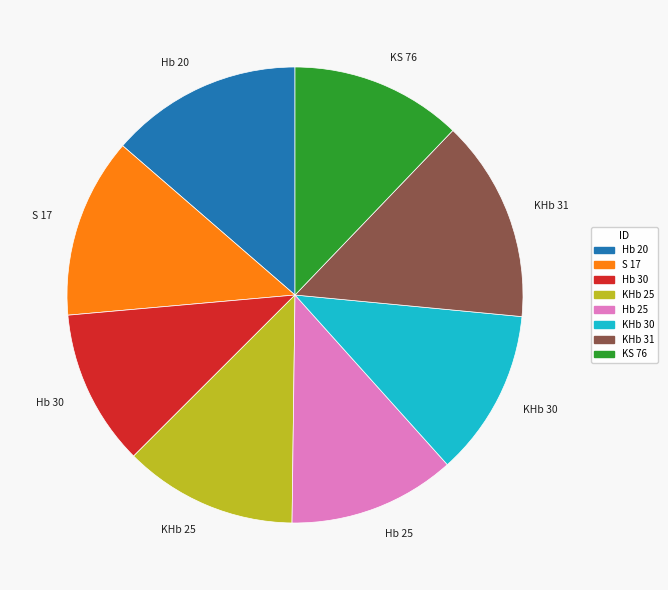

Is the sum of Hb 20 and KHb 31 greater than half?

No